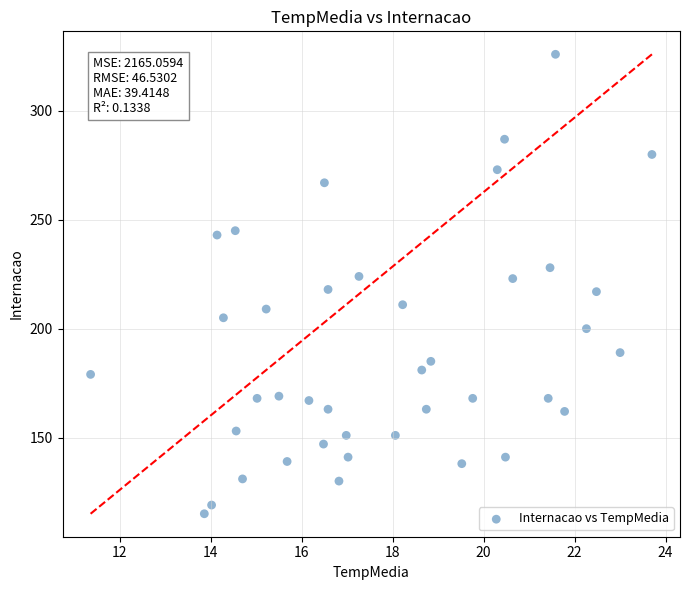

What is the range of Y values (max minus min)?

211